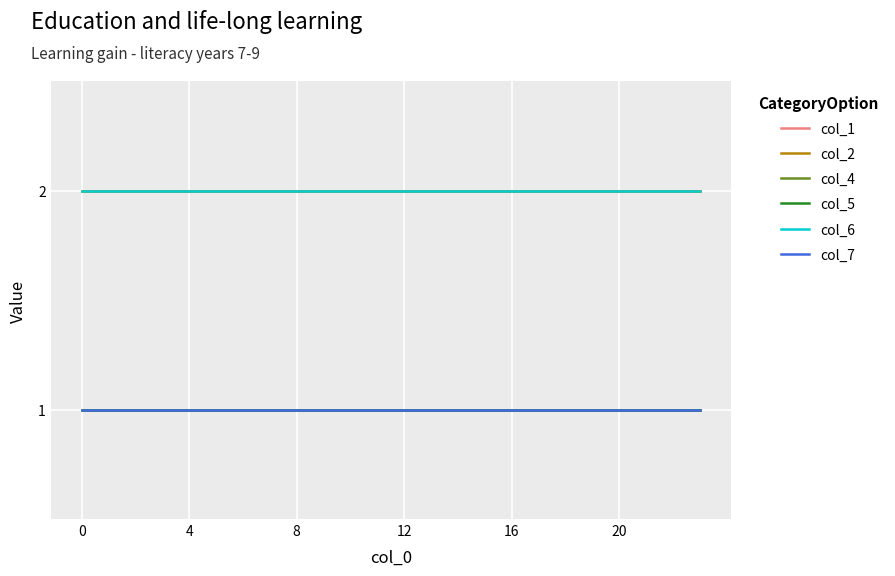

Does the chart display data point markers on the line(s)?

No